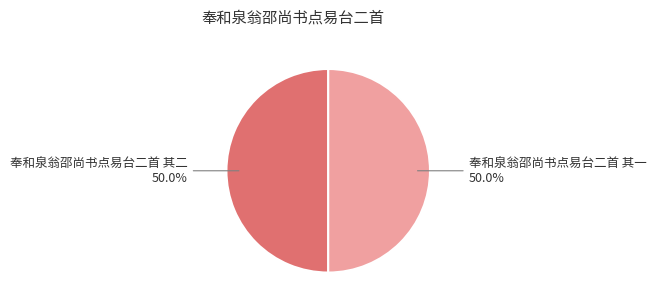

Is the sum of 奉和泉翁邵尚书点易台二首 其二 and 奉和泉翁邵尚书点易台二首 其一 greater than half?

Yes